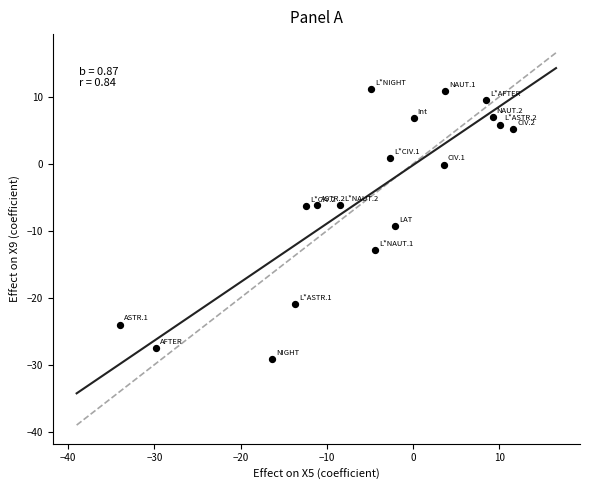

What is the range of Y values (max minus min)?

40.3